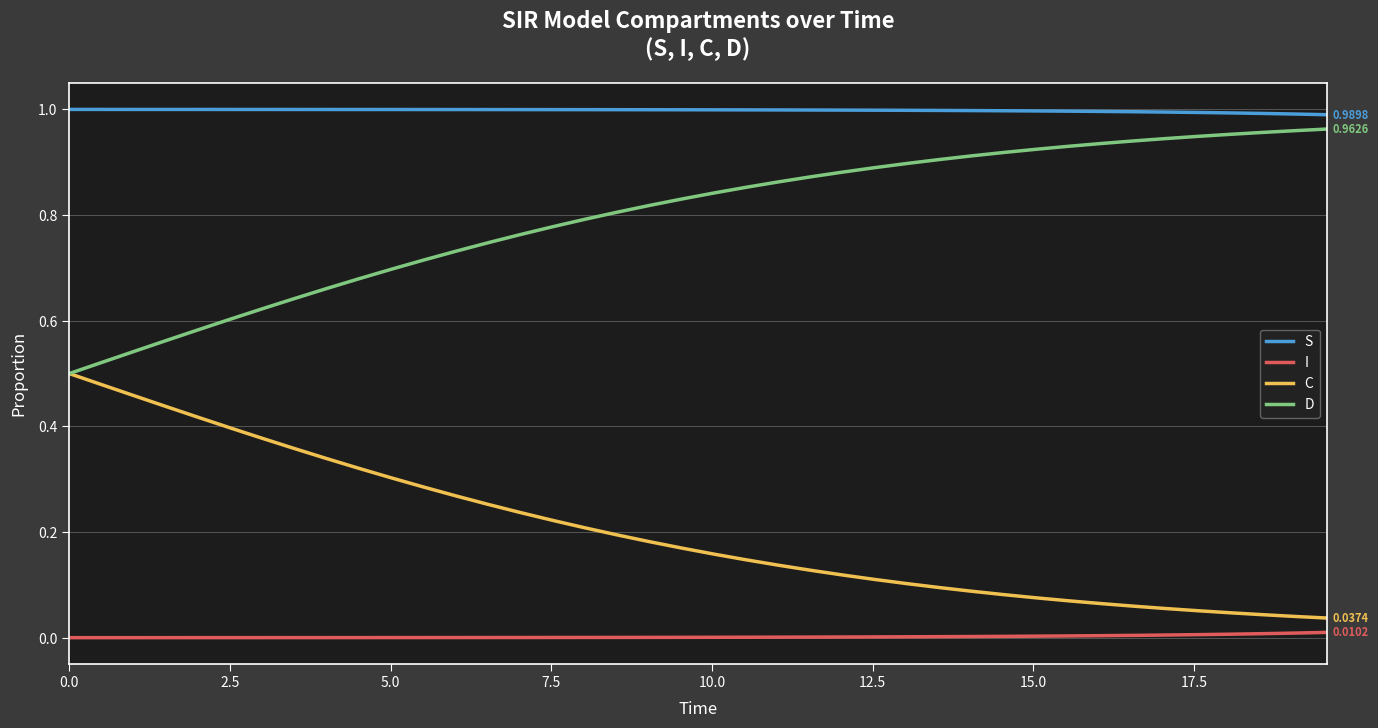

Rank the series by their maximum value, from highest to lowest.

S, D, C, I